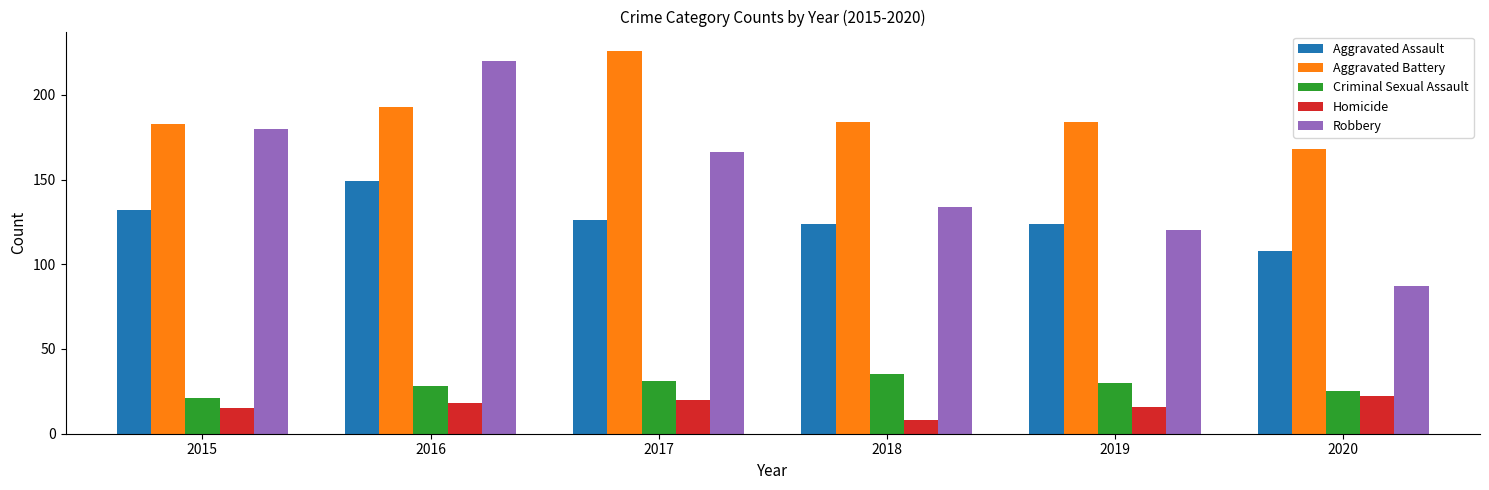

Is it true that Homicide equals 18 at 2016?

True